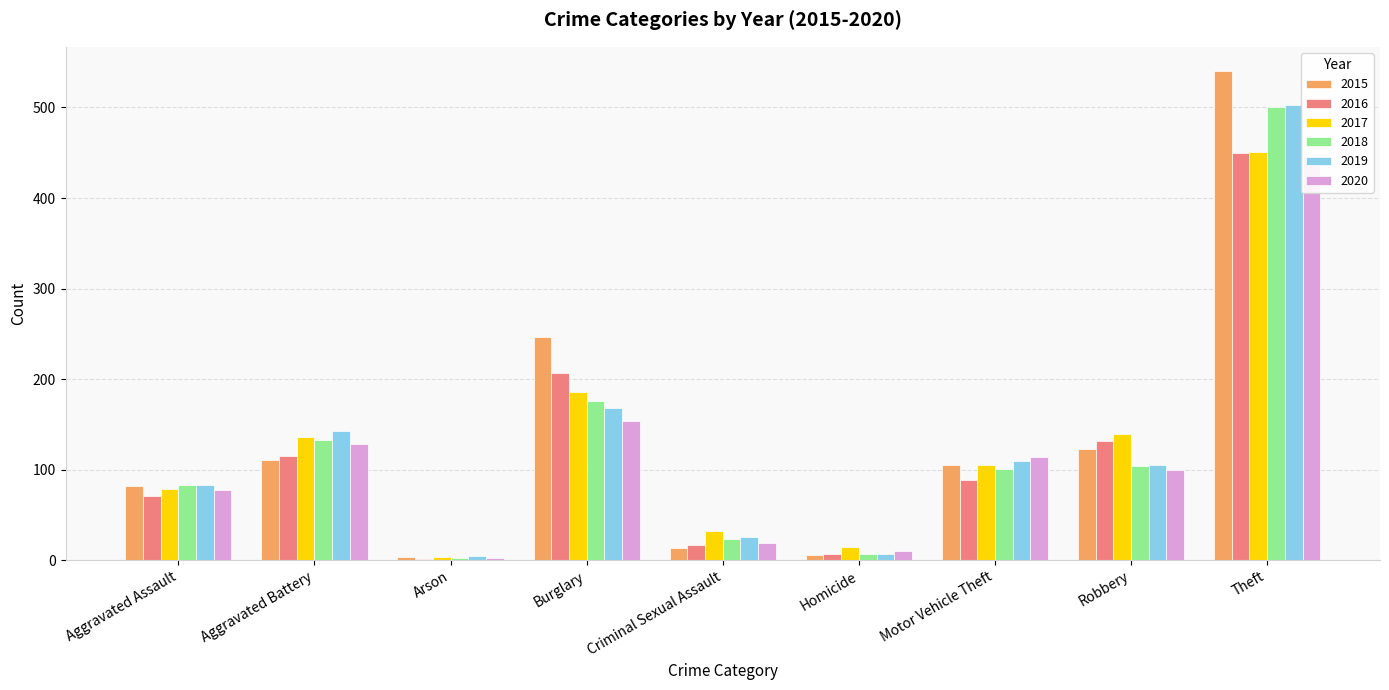

What is the difference between the 2016 values at Burglary and Arson?

206